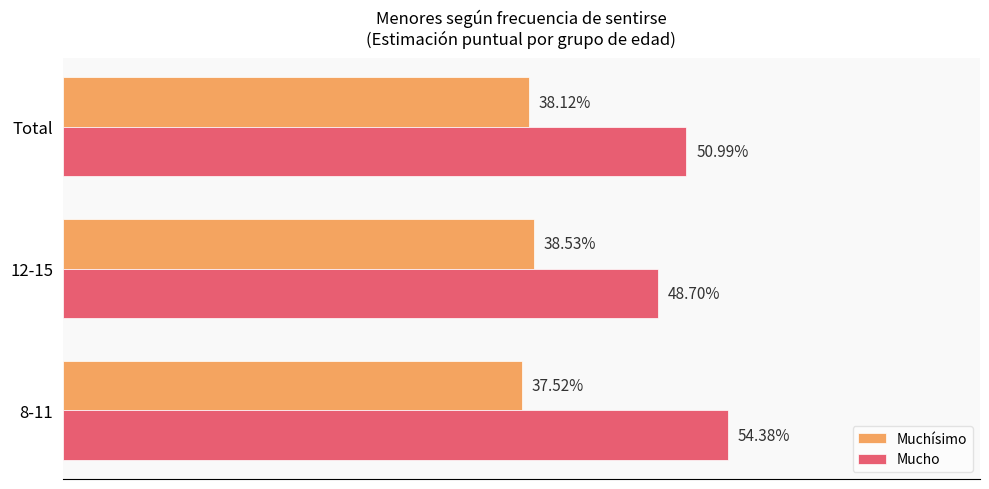

What are all the series names shown in the legend?

Muchísimo, Mucho